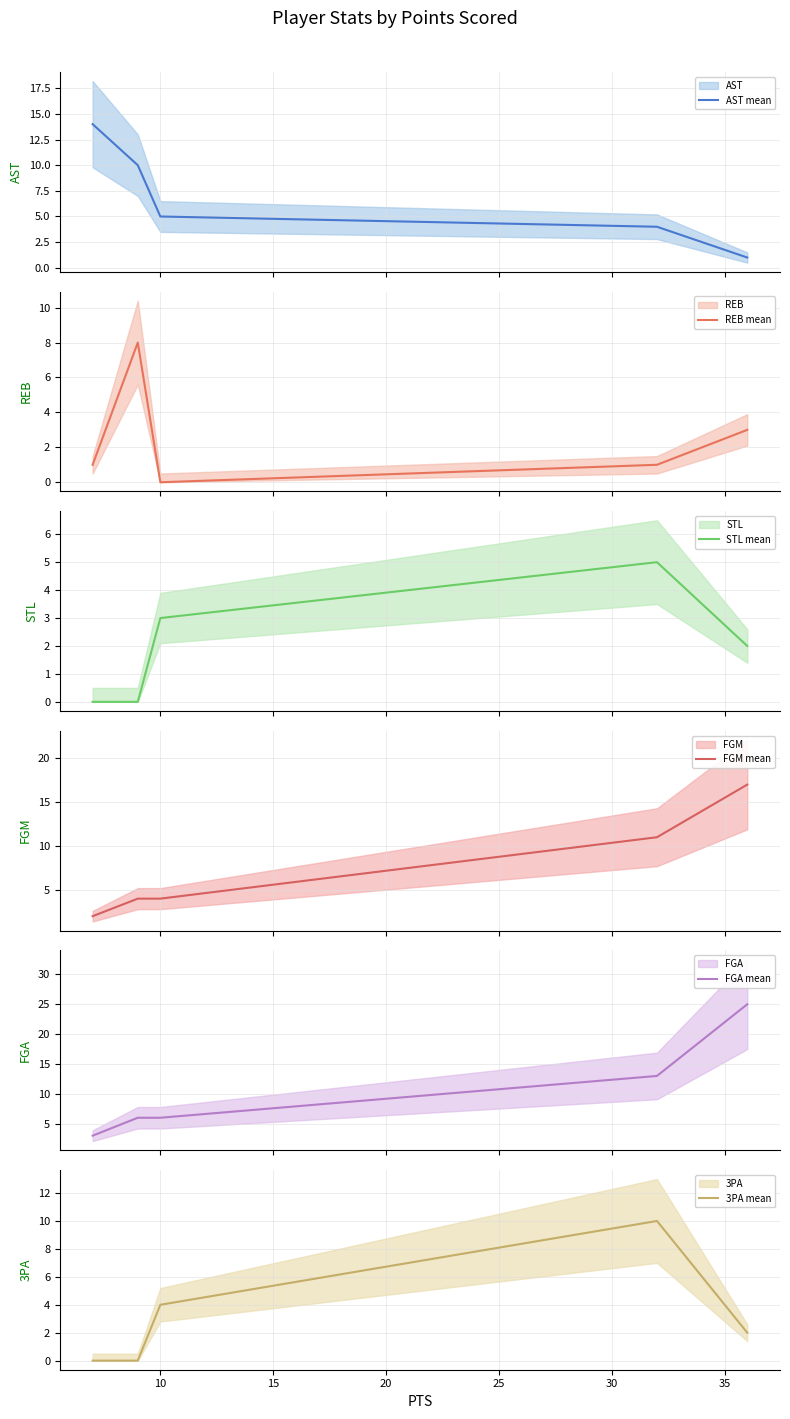

How many data points in REB mean are above 1?

2